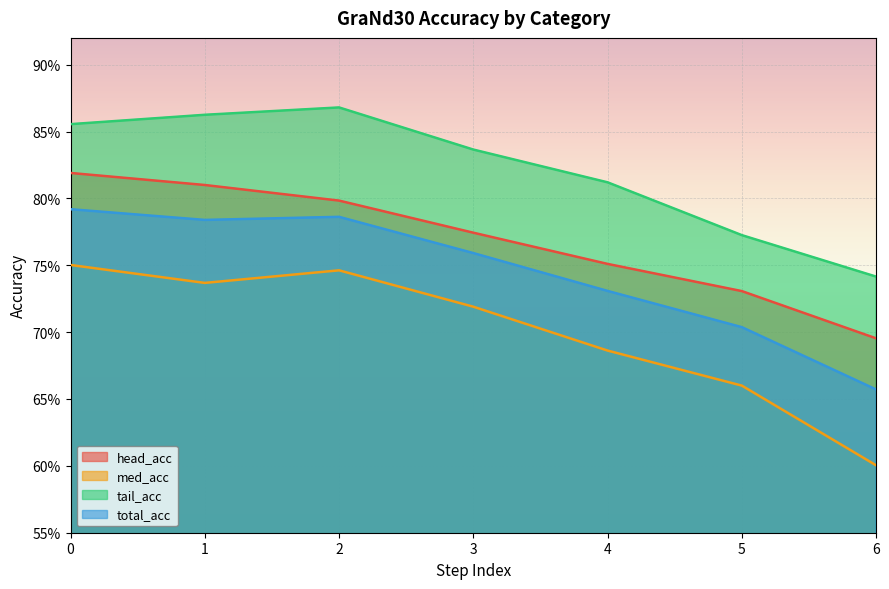

True or false: med_acc and total_acc cross at least once.

False